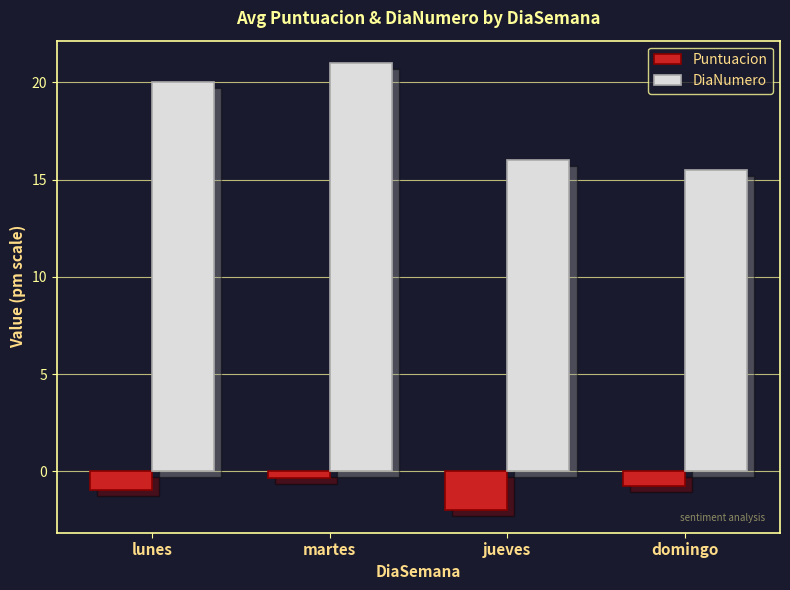

Count the number of categories in the chart.

4